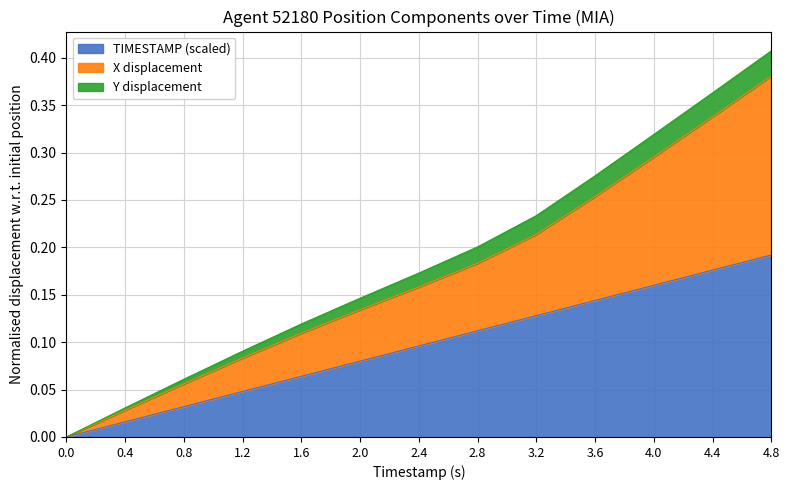

What are all the series names shown in the legend?

TIMESTAMP (scaled), X displacement, Y displacement